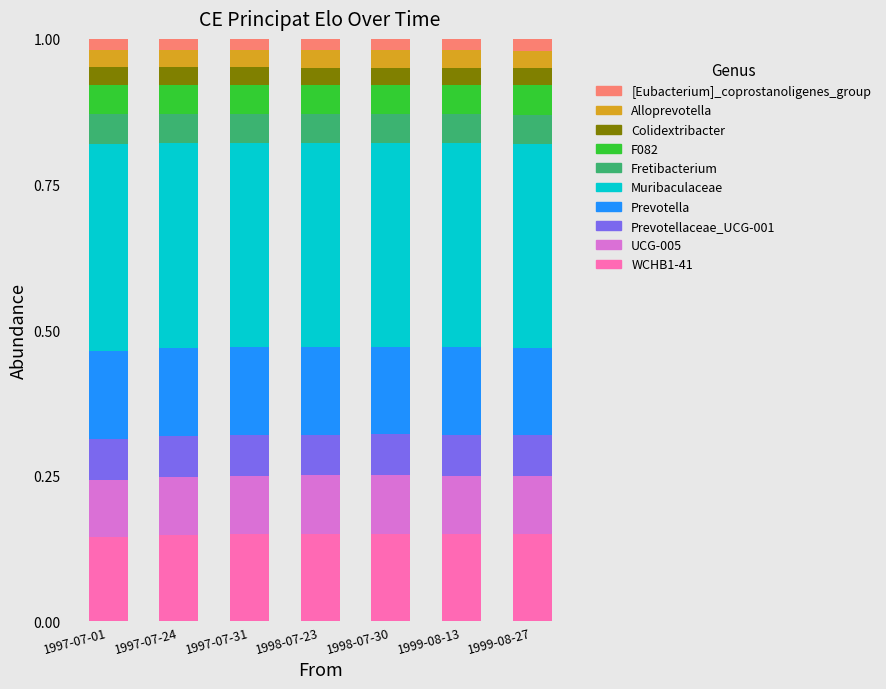

Count the number of data series in this chart.

10